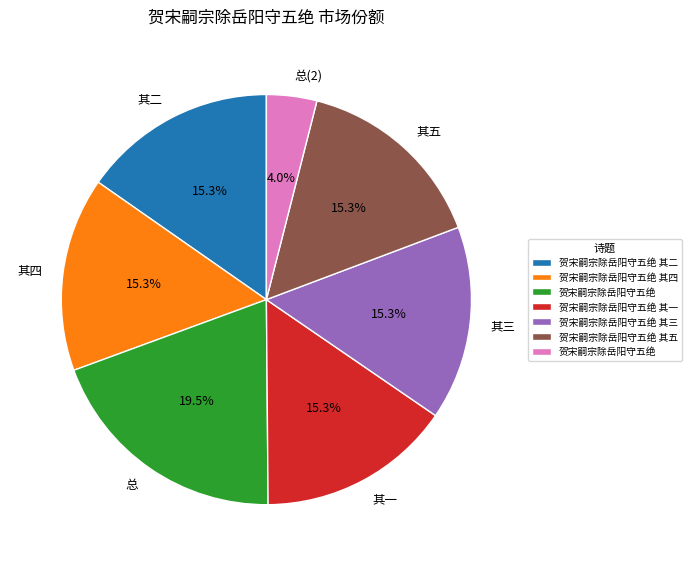

Does any single category account for the majority?

No